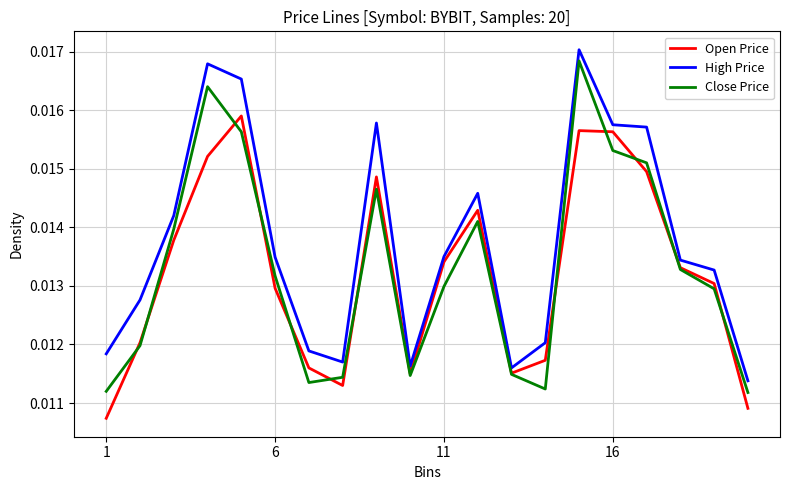

Which series has the widest spread of values?

Close Price